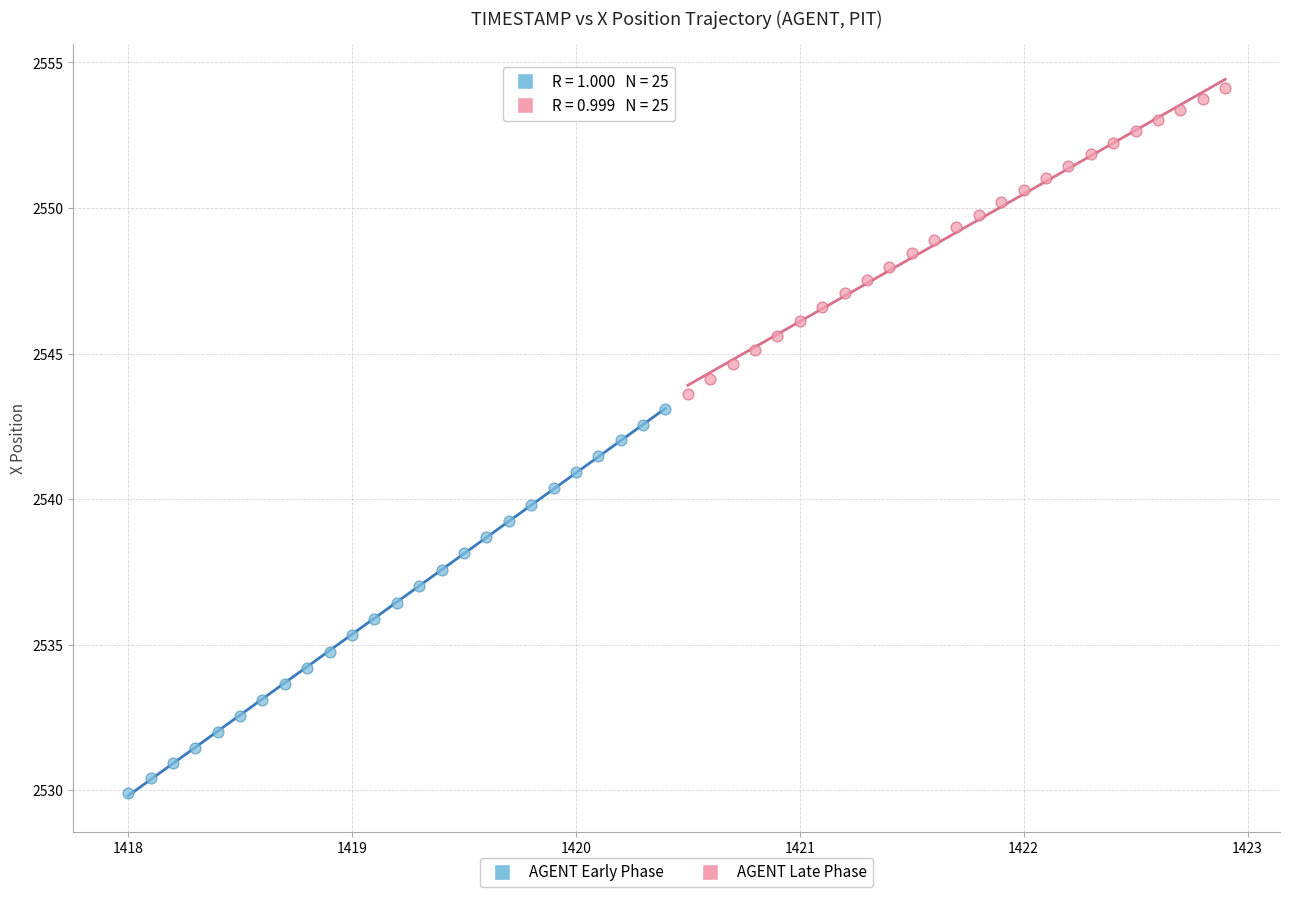

Which series has the largest Y range (max minus min)?

AGENT Early Phase